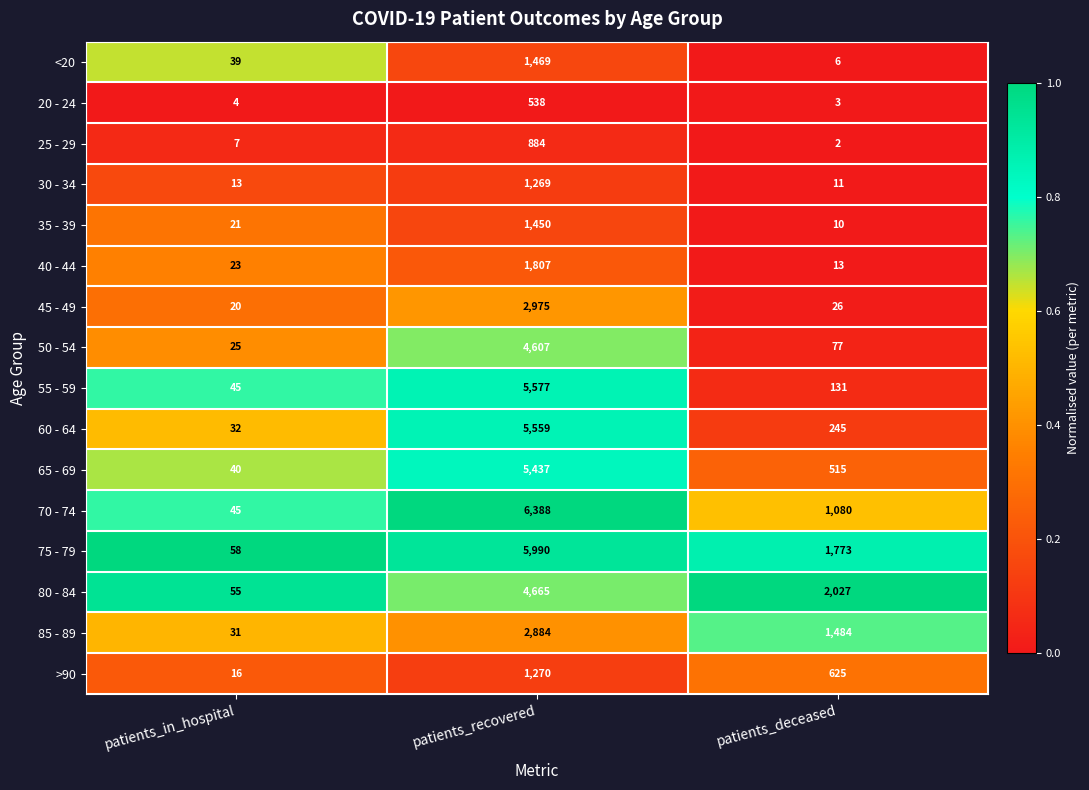

Which category has the highest value in the 65 - 69 series?

patients_recovered